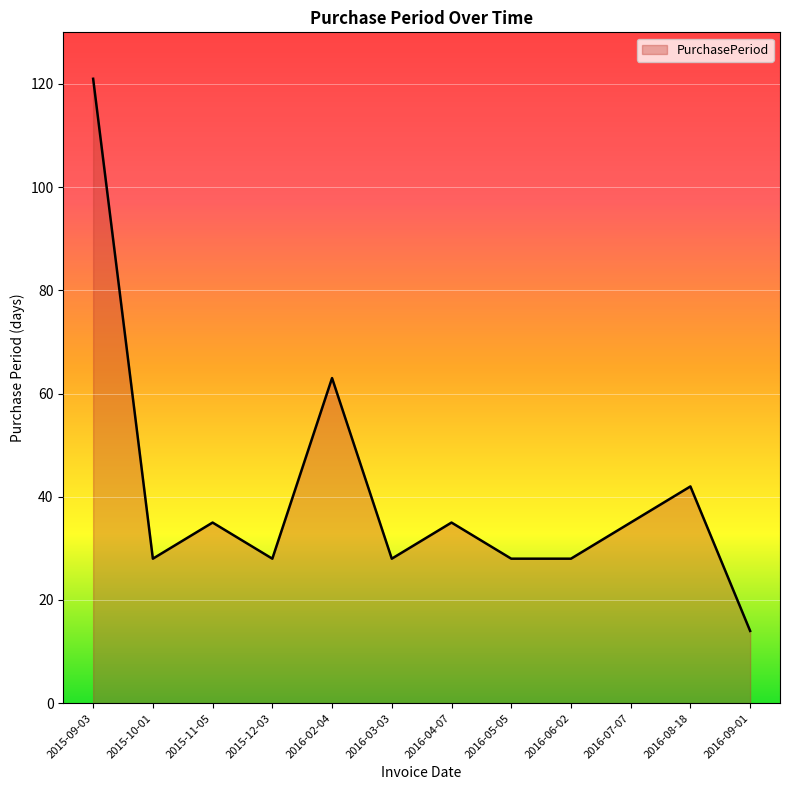

Reading left to right, extract all data points from this chart.

2015-09-03=121	2015-10-01=28	2015-11-05=35	2015-12-03=28	2016-02-04=63	2016-03-03=28	2016-04-07=35	2016-05-05=28	2016-06-02=28	2016-07-07=35	2016-08-18=42	2016-09-01=14